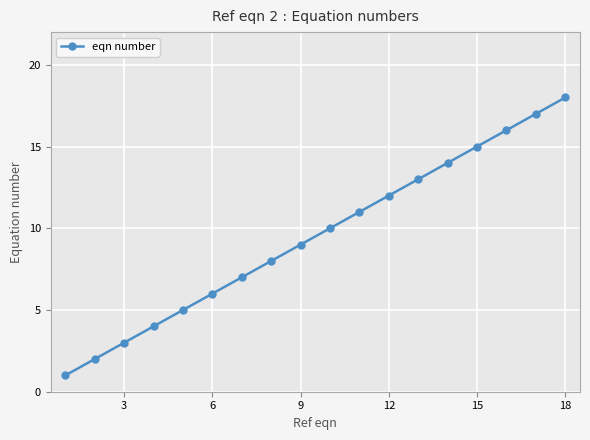

What is the maximum value shown in the chart?

18